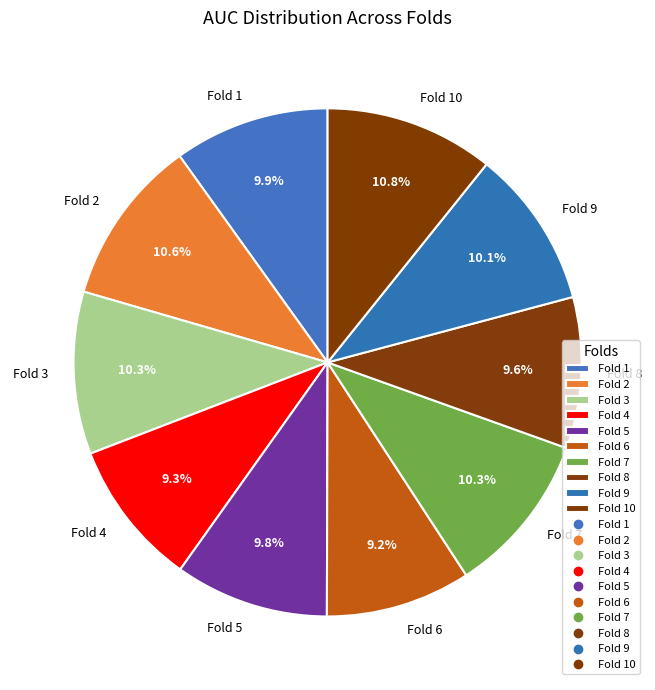

The Fold 3 slice represents 1% of the pie. True or false?

False